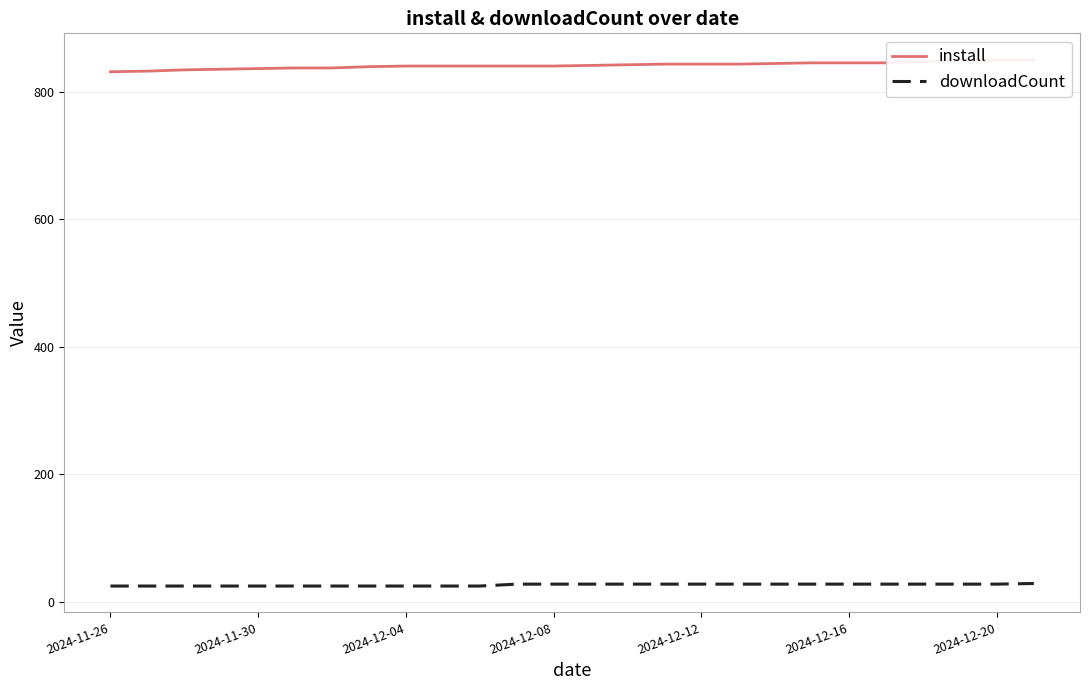

True or false: install and downloadCount intersect in this chart.

False